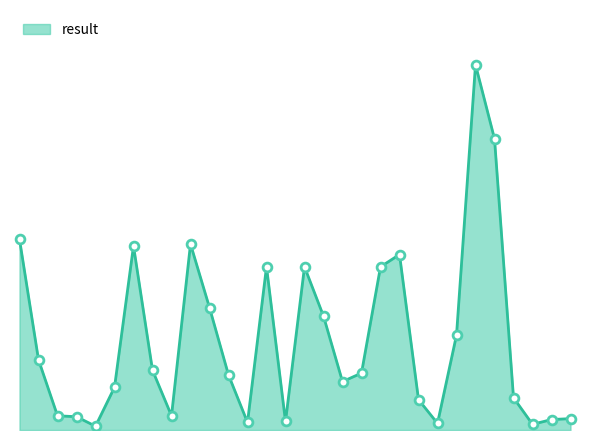

Is this an area chart (filled region under the line)?

Yes